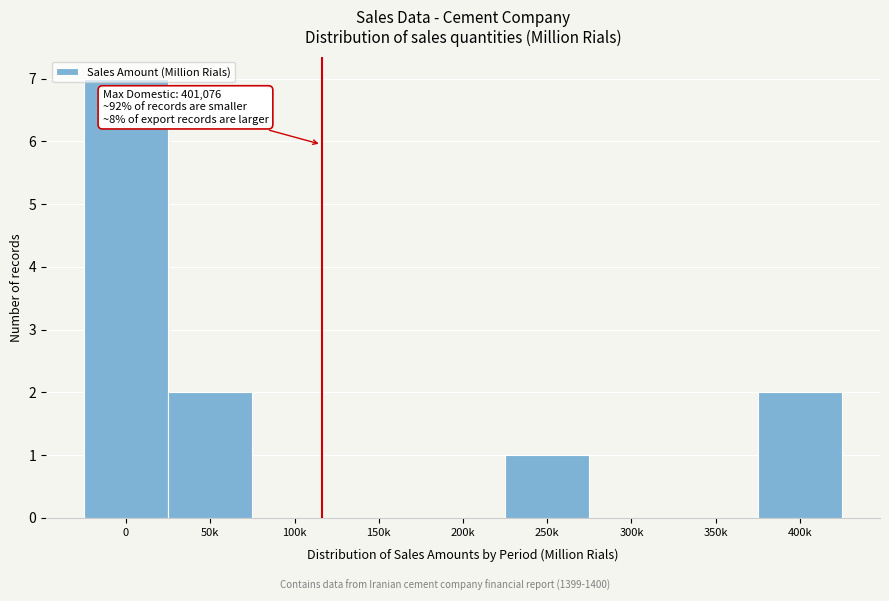

Approximately how many times larger is the value at 0 compared to 250k?

7.0